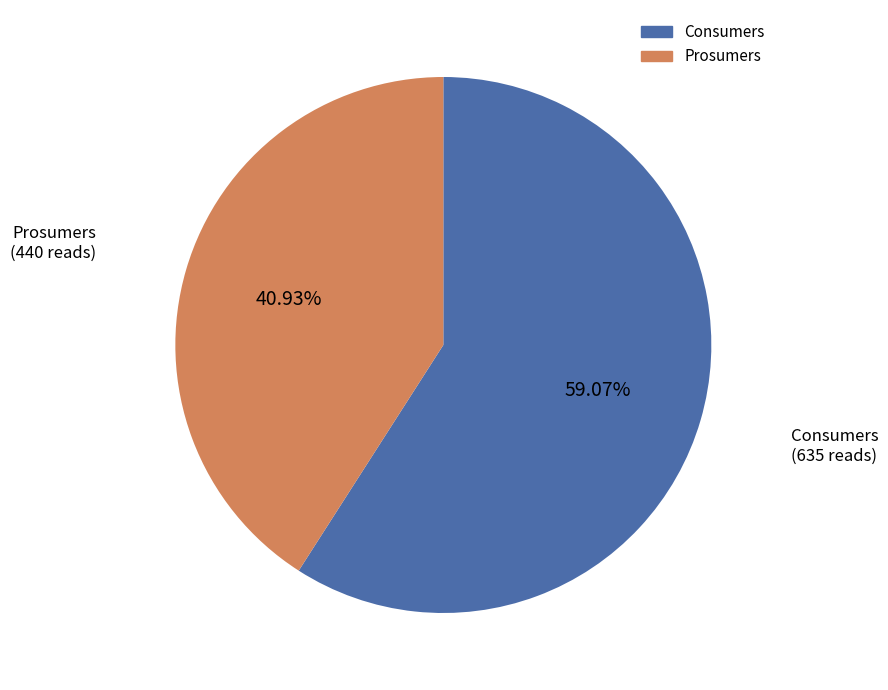

Combined, what portion of the pie is Prosumers and Consumers?

100.0%